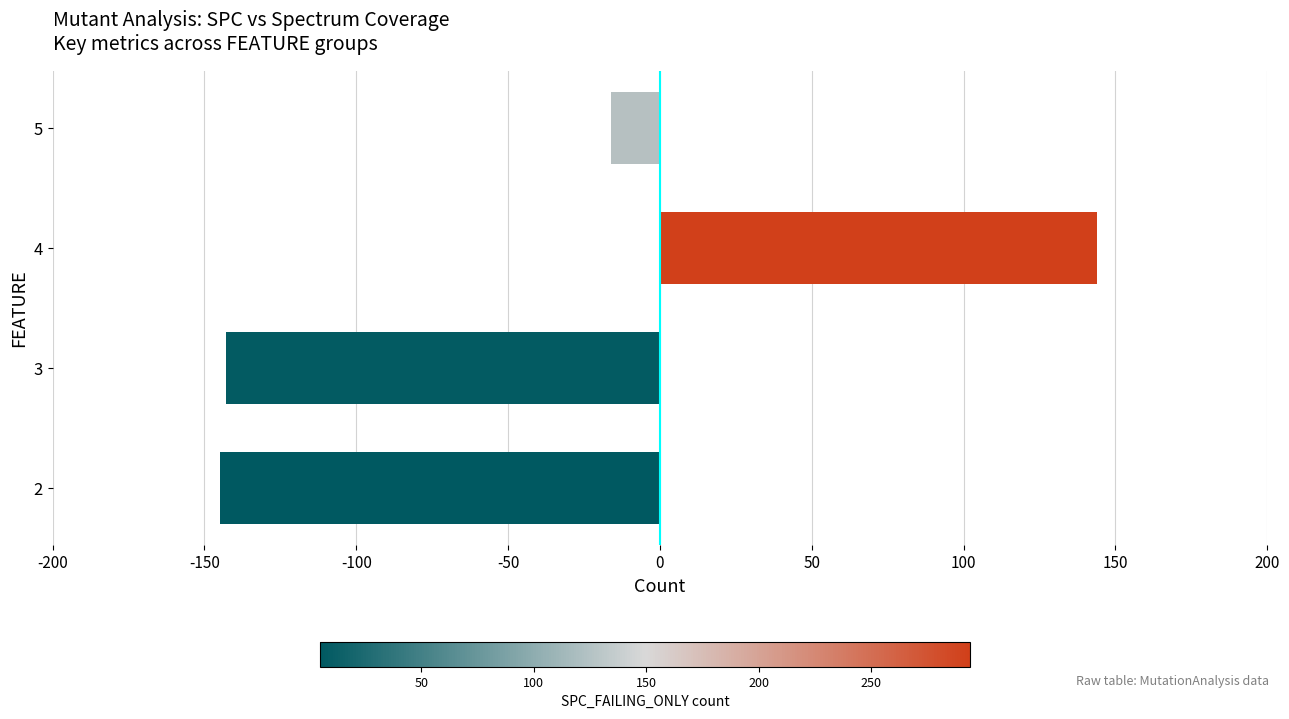

Which has a higher value, 5 or 2?

5